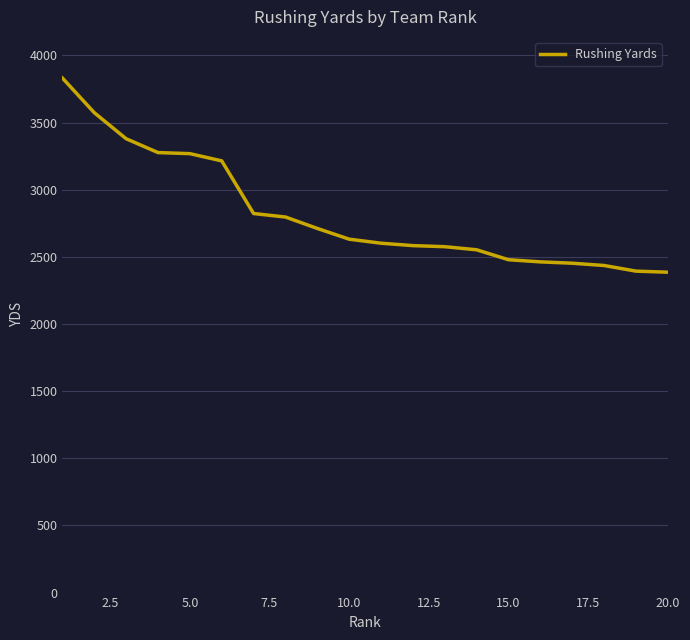

What is the difference between the maximum and minimum values?

1446